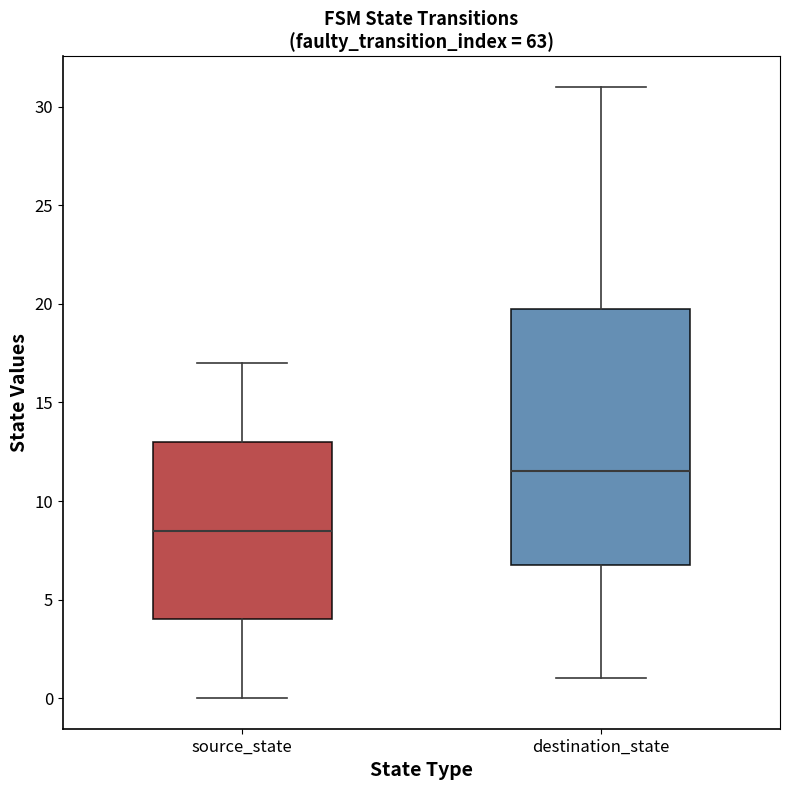

Which box's median line is the lowest?

source_state